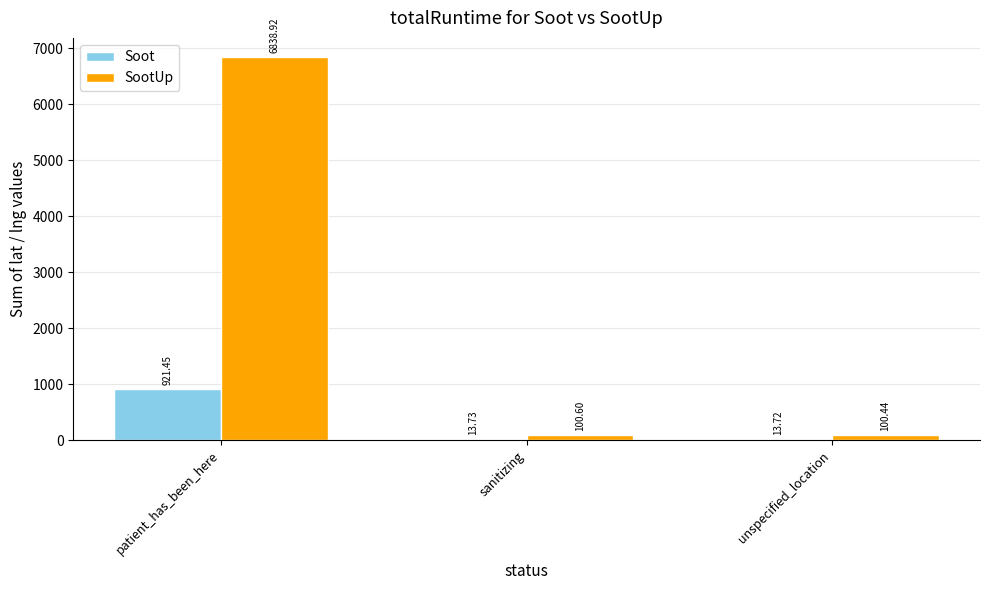

Reading right to left, transcribe all the data shown in this chart.

Soot: 13.7	13.7	921.5
SootUp: 100.4	100.6	6838.9